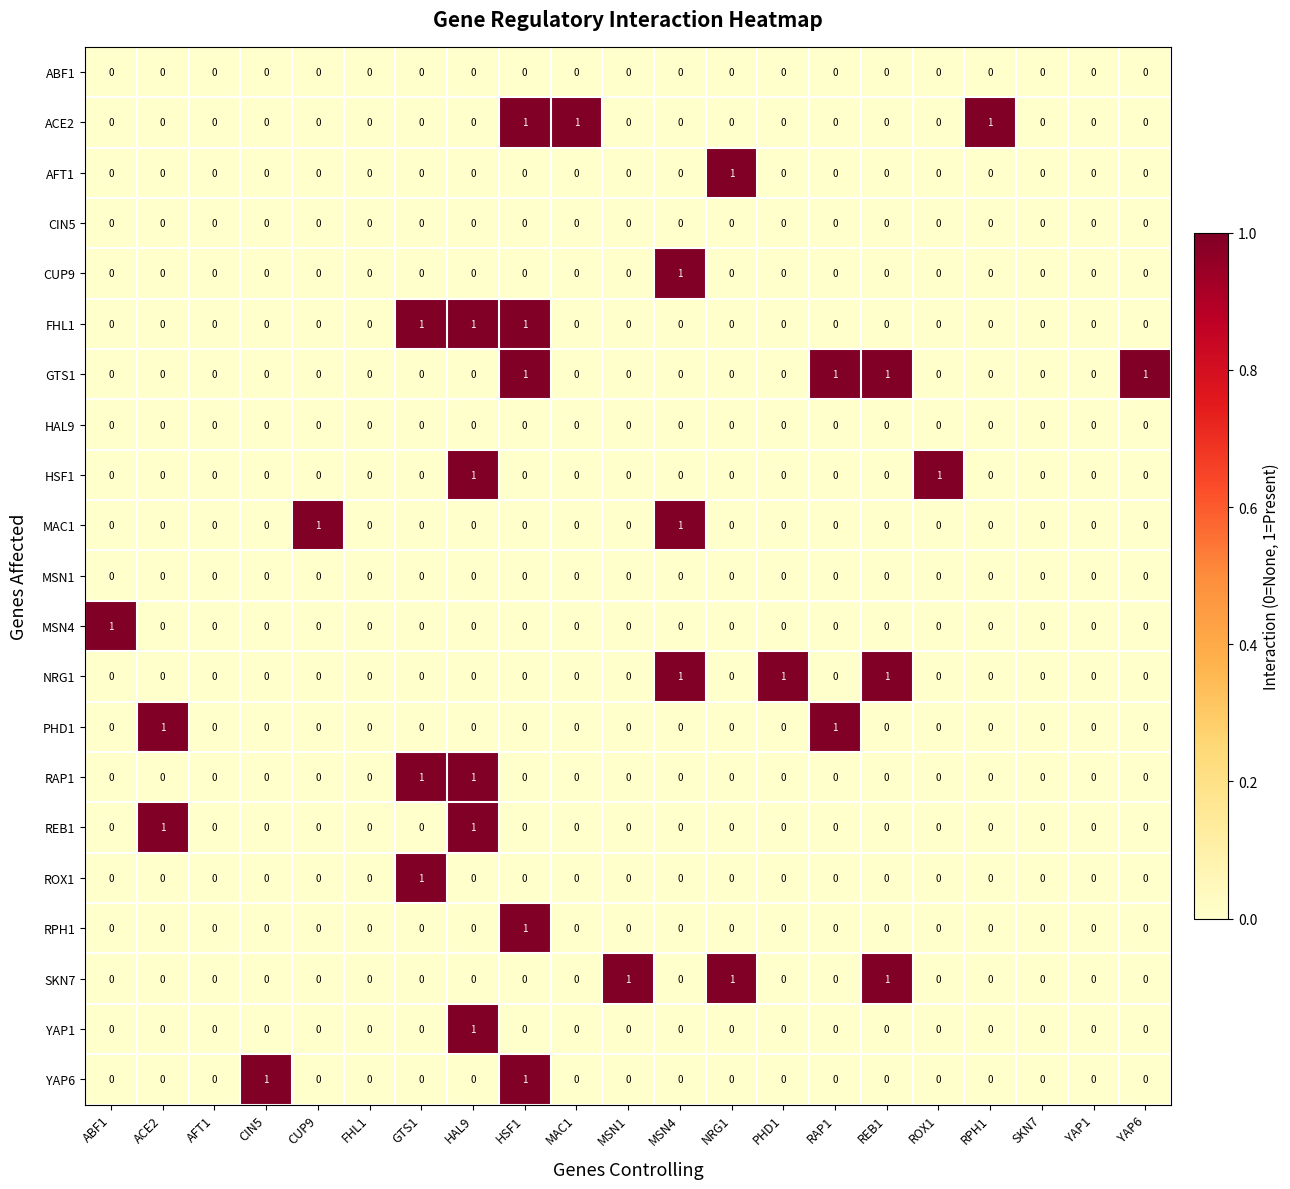

Is it true that AFT1 equals 0 at HAL9?

True